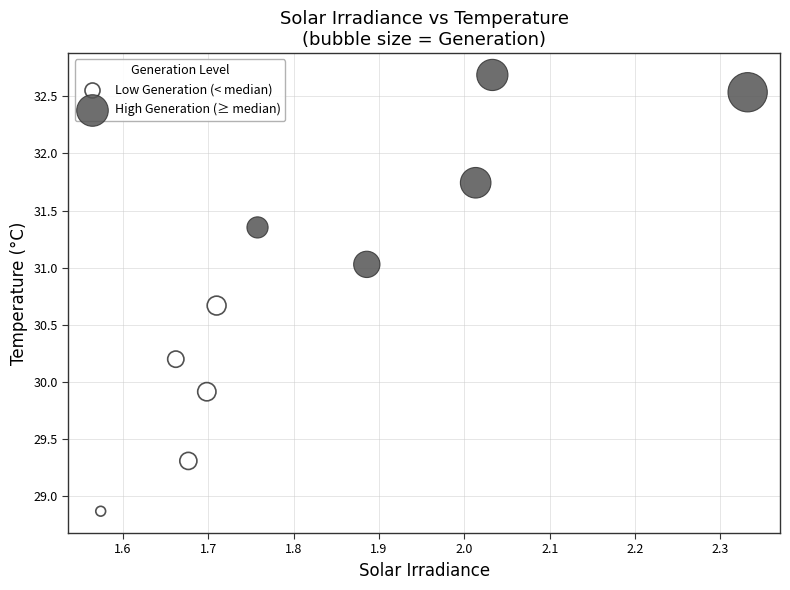

Which series reaches the maximum Y coordinate?

High Generation (≥ median)